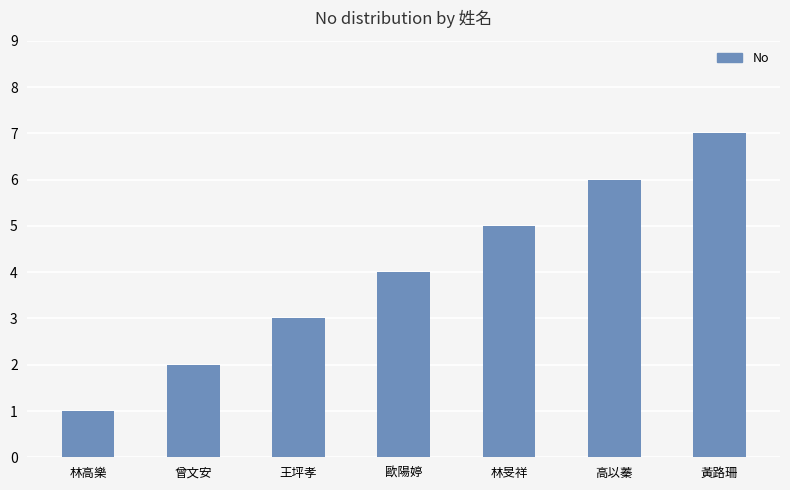

How many values are between 2 and 6?

5